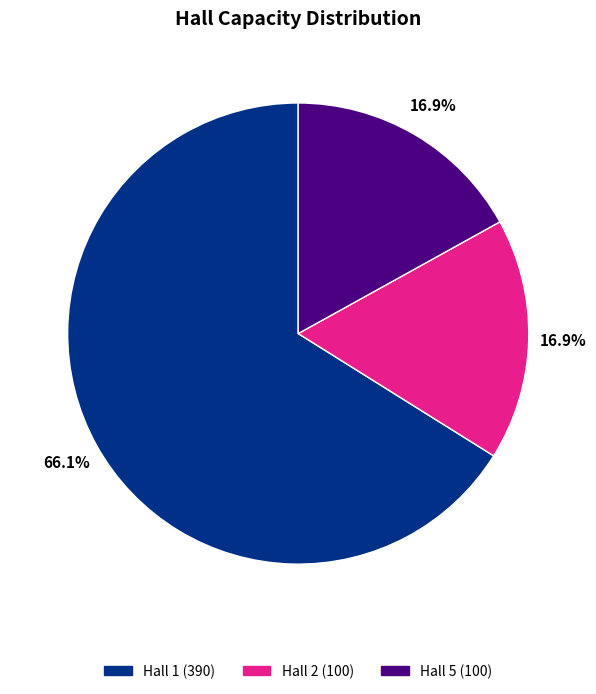

Which category accounts for the majority?

Hall 1